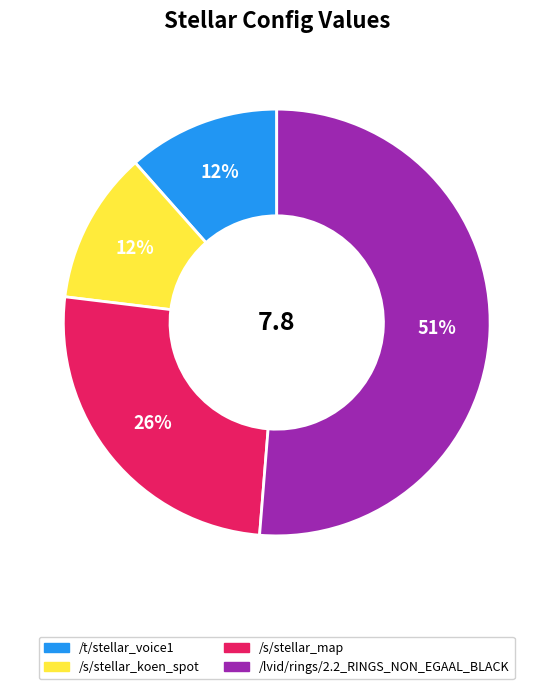

Is there any slice that represents more than half of the pie?

Yes